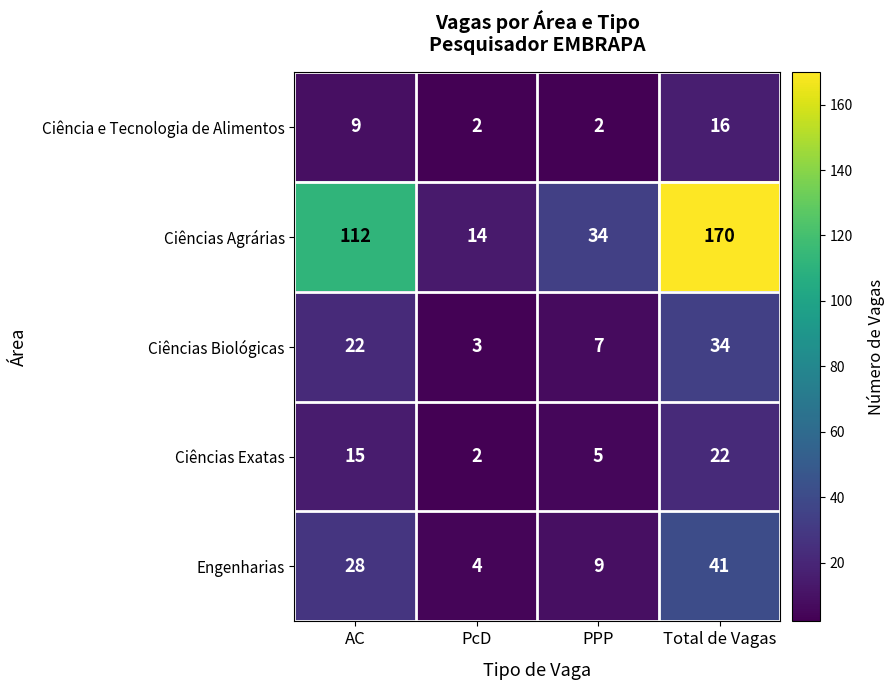

True or false: Ciências Biológicas has a value of 34 at Total de Vagas.

True